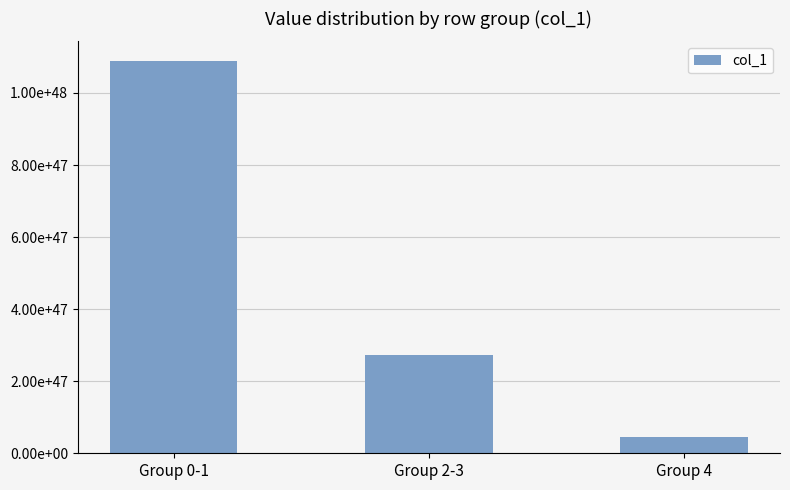

What is the maximum value shown in the chart?

1088706666028502551000745608173471087482900578304